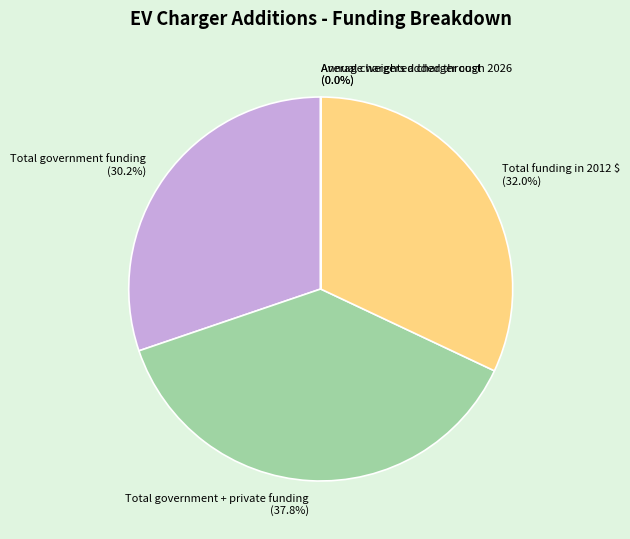

The Total government + private funding slice represents 25% of the pie. True or false?

False